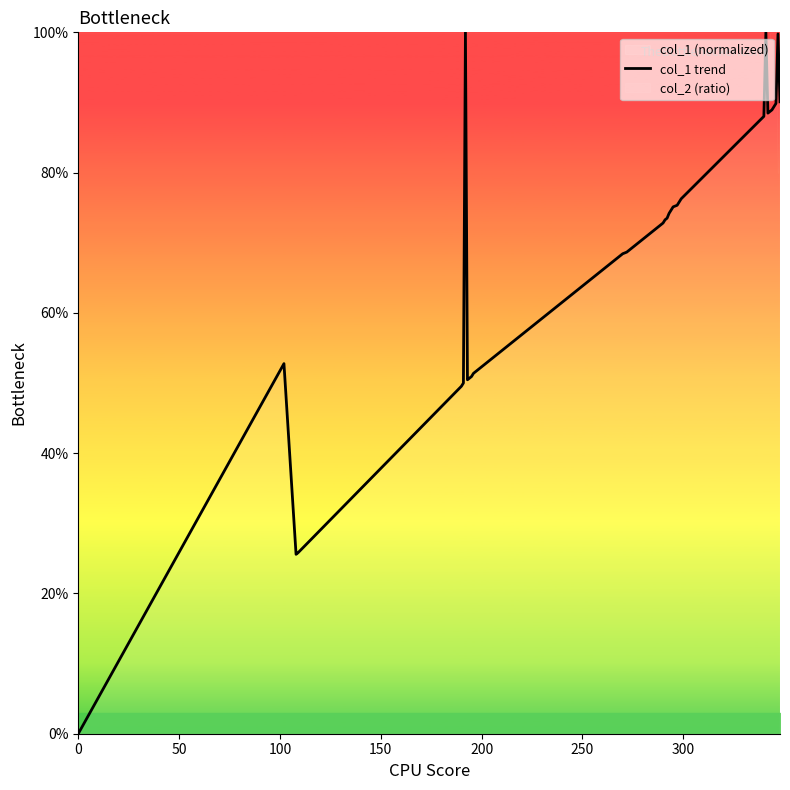

How many interior local peaks (higher than both neighbors) does the data have?

4